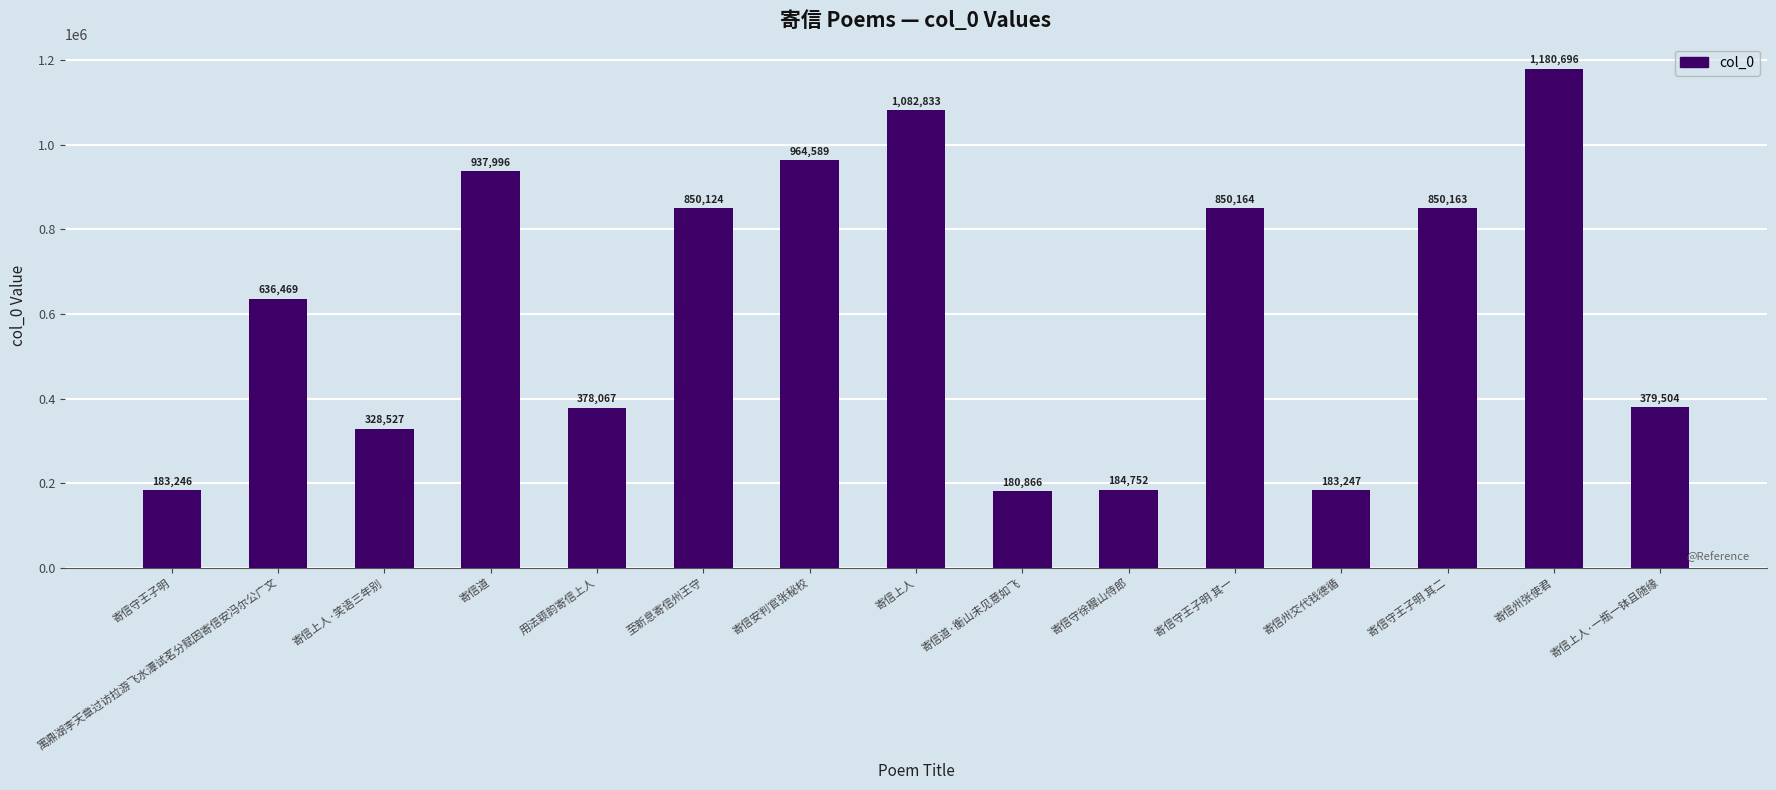

What is the label of the 10th bar from the left?

寄信守徐穉山侍郎